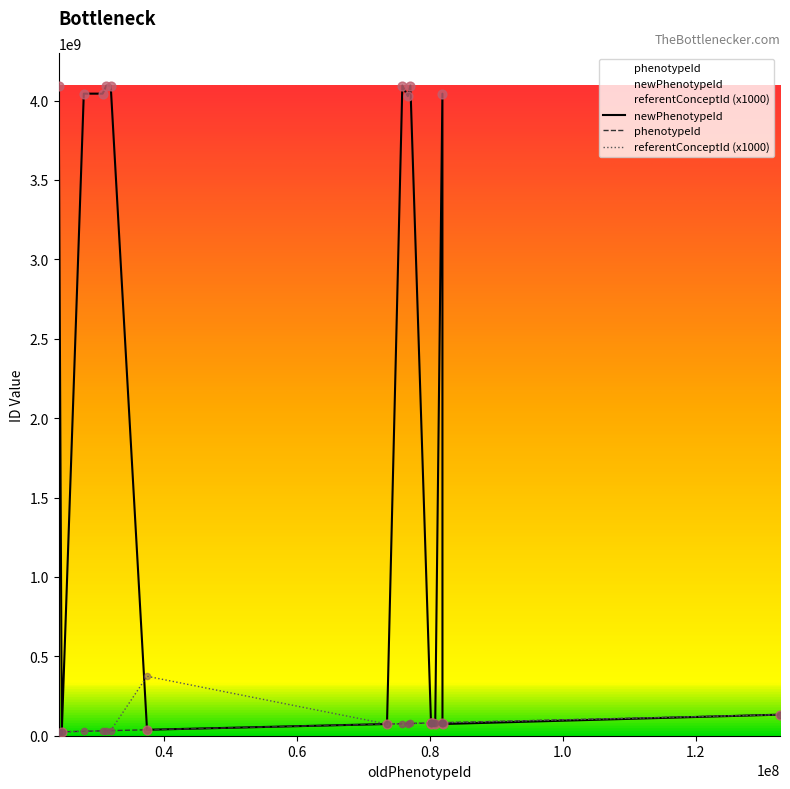

What are all the series names shown in the legend?

phenotypeId, newPhenotypeId, referentConceptId